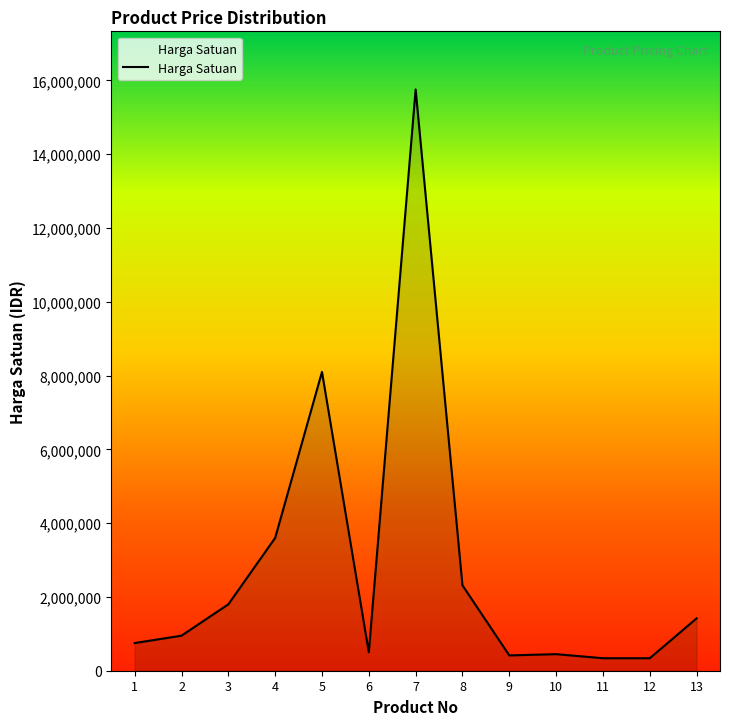

What is the approximate value at 2, to the nearest 10?

950000